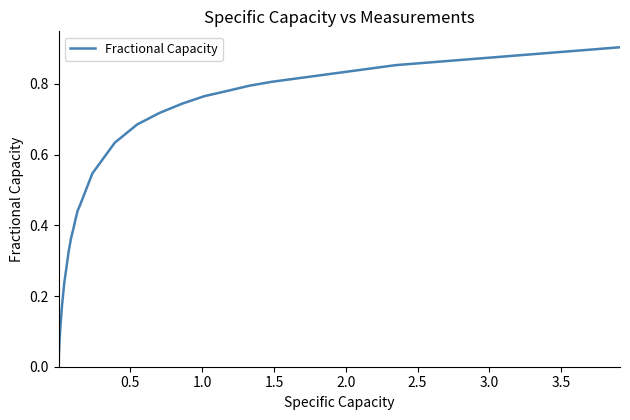

What is the difference between the maximum and second lowest values?

0.9